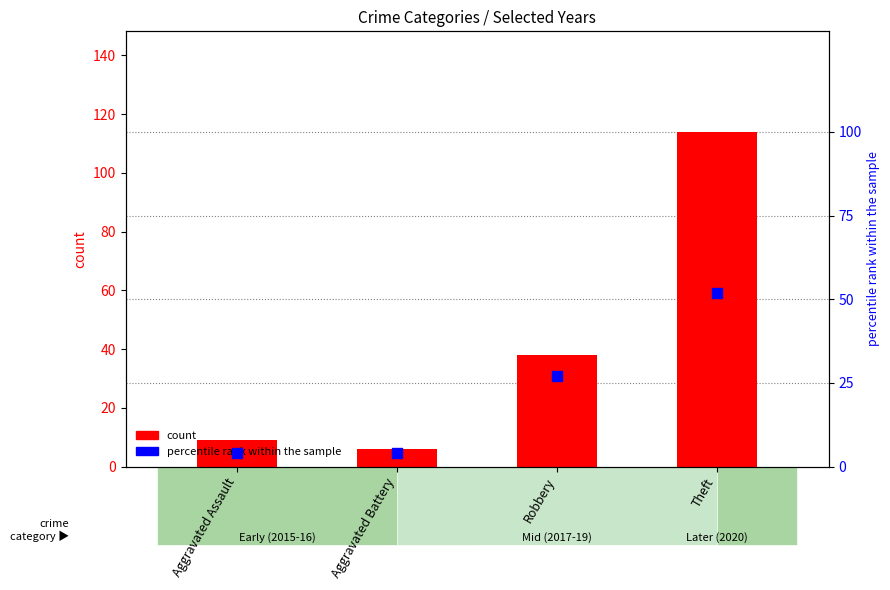

Which series has the largest total across all categories?

count